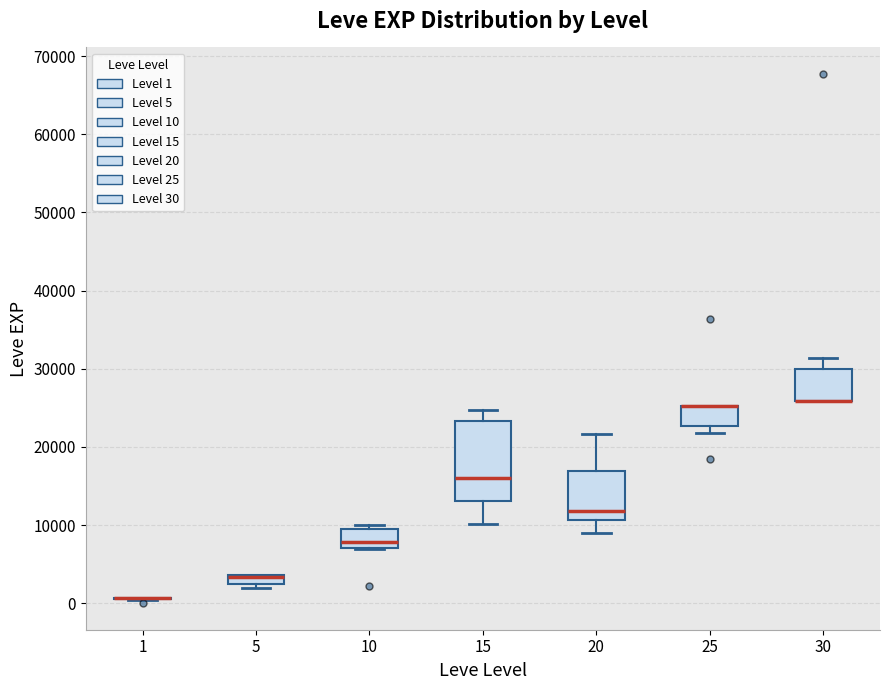

Which box is the tallest, from its lower edge to its upper edge?

15